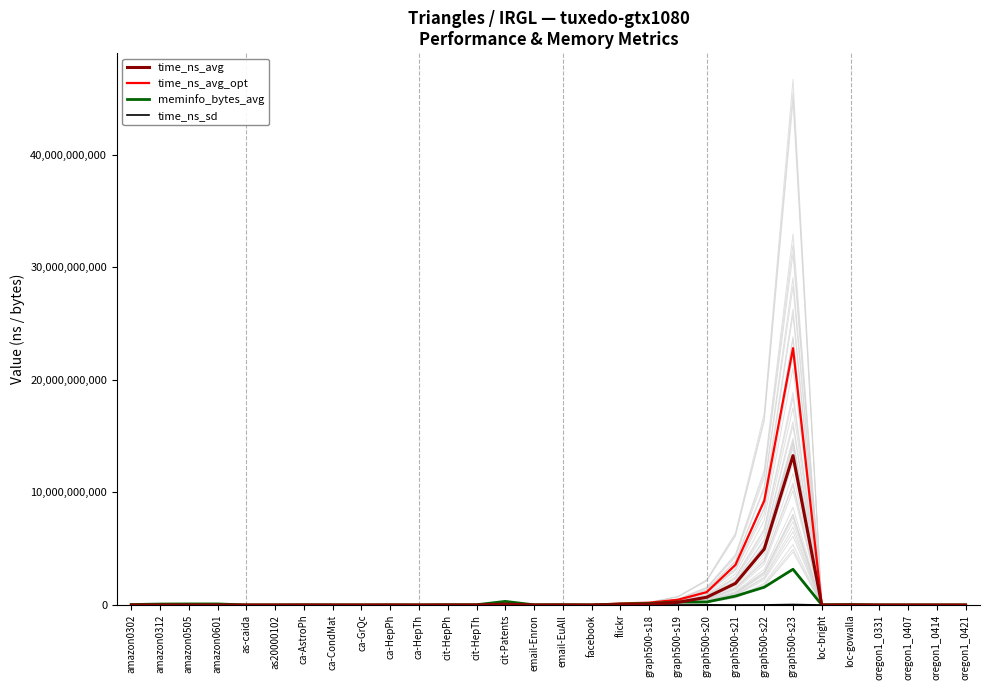

True or false: time_ns_sd and time_ns_avg_opt cross at least once.

False